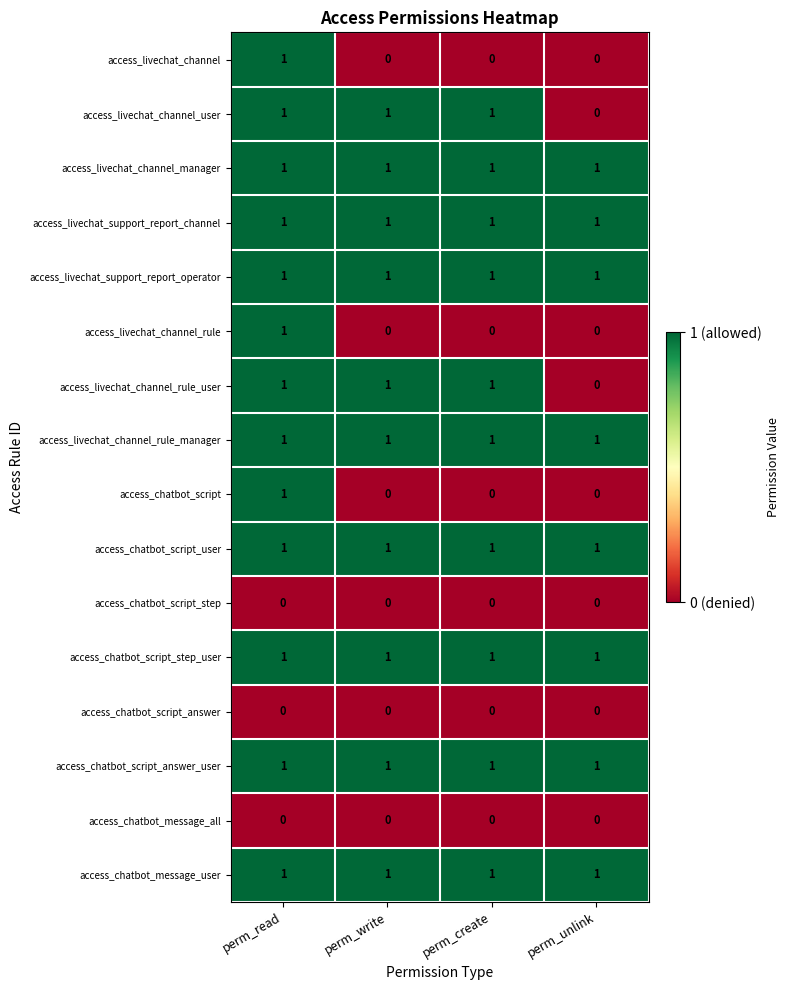

At how many categories does at least one series exceed 0?

4